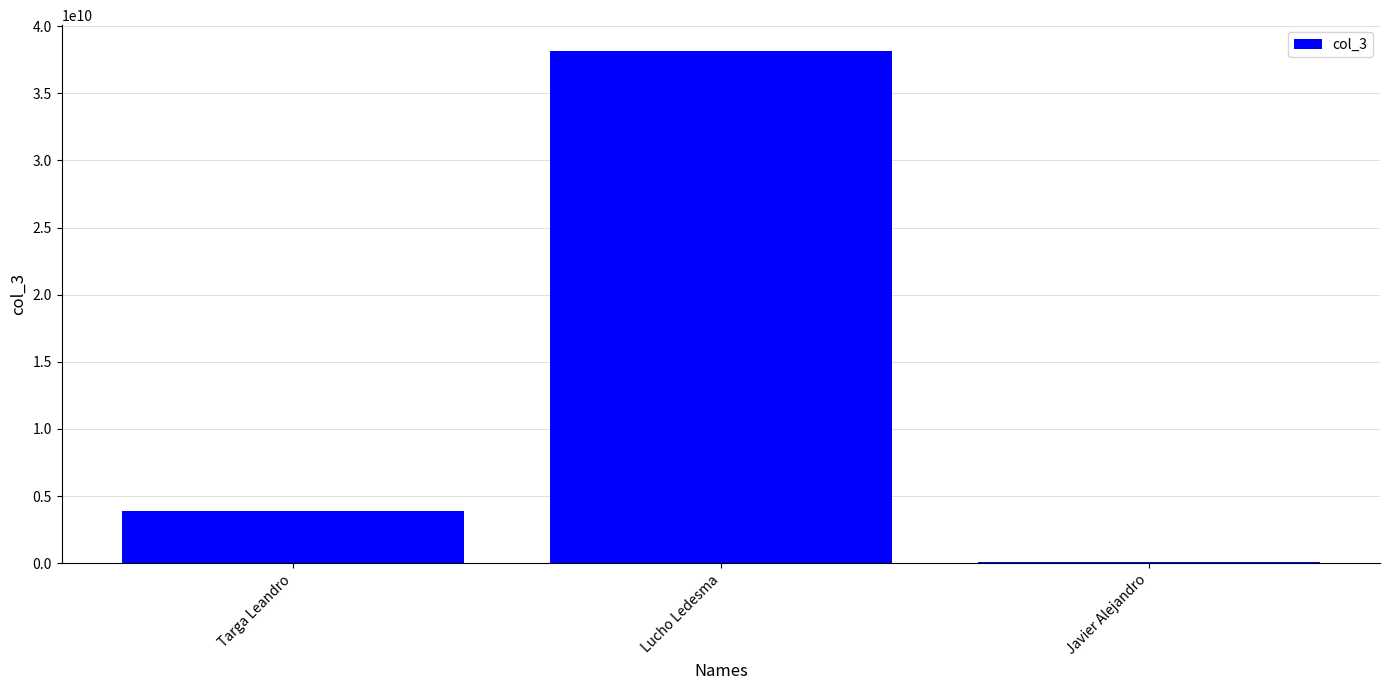

True or false: the data shows 3863535640 at Targa Leandro.

True